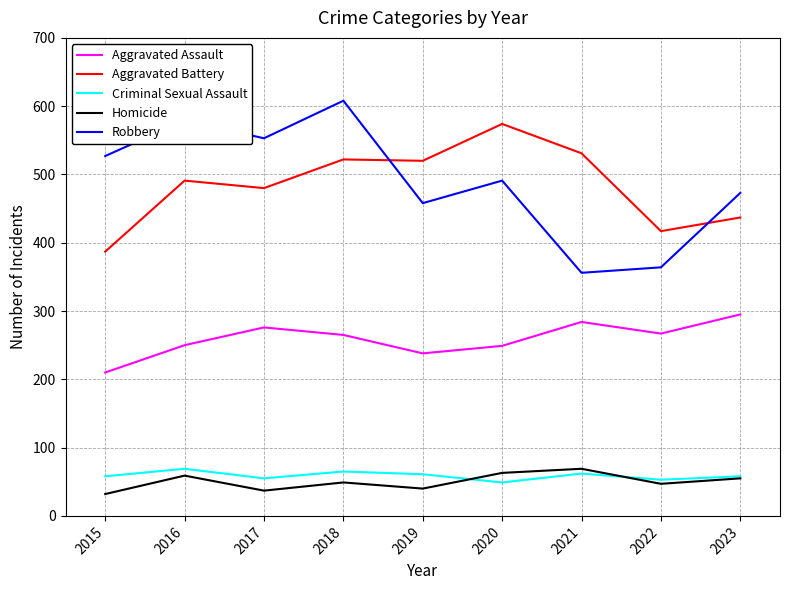

What is the spread (max minus min) of values at 2019?

480